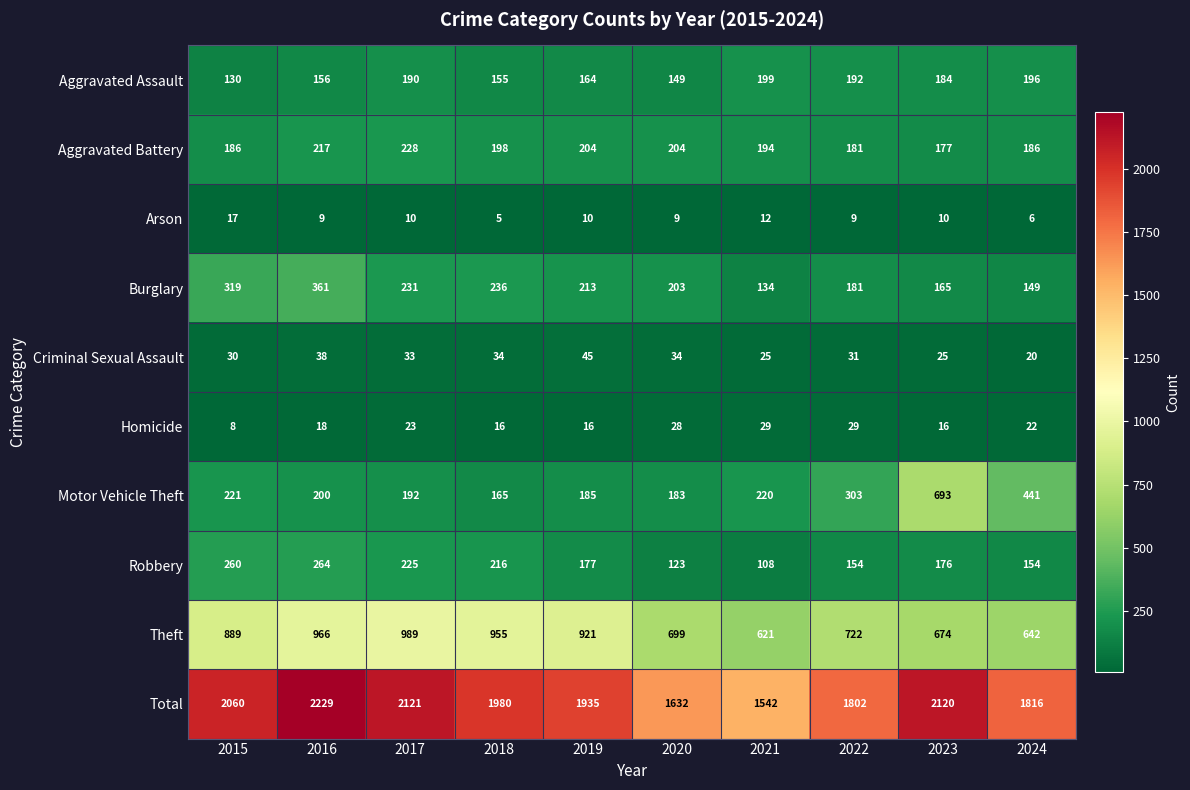

At 2018, list the series in order from largest to smallest.

Total, Theft, Burglary, Robbery, Aggravated Battery, Motor Vehicle Theft, Aggravated Assault, Criminal Sexual Assault, Homicide, Arson